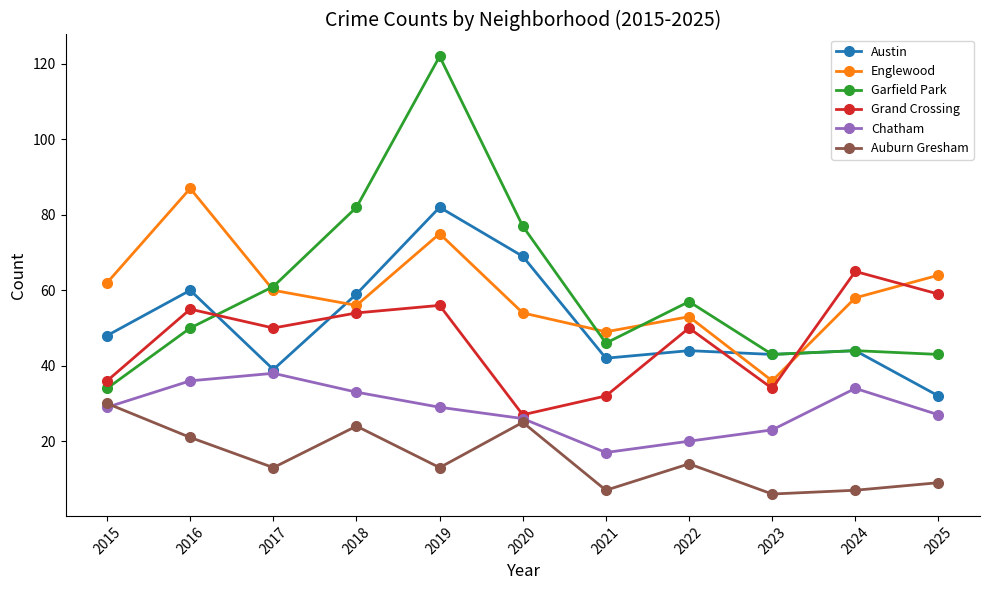

At which label does Chatham reach its minimum?

2021